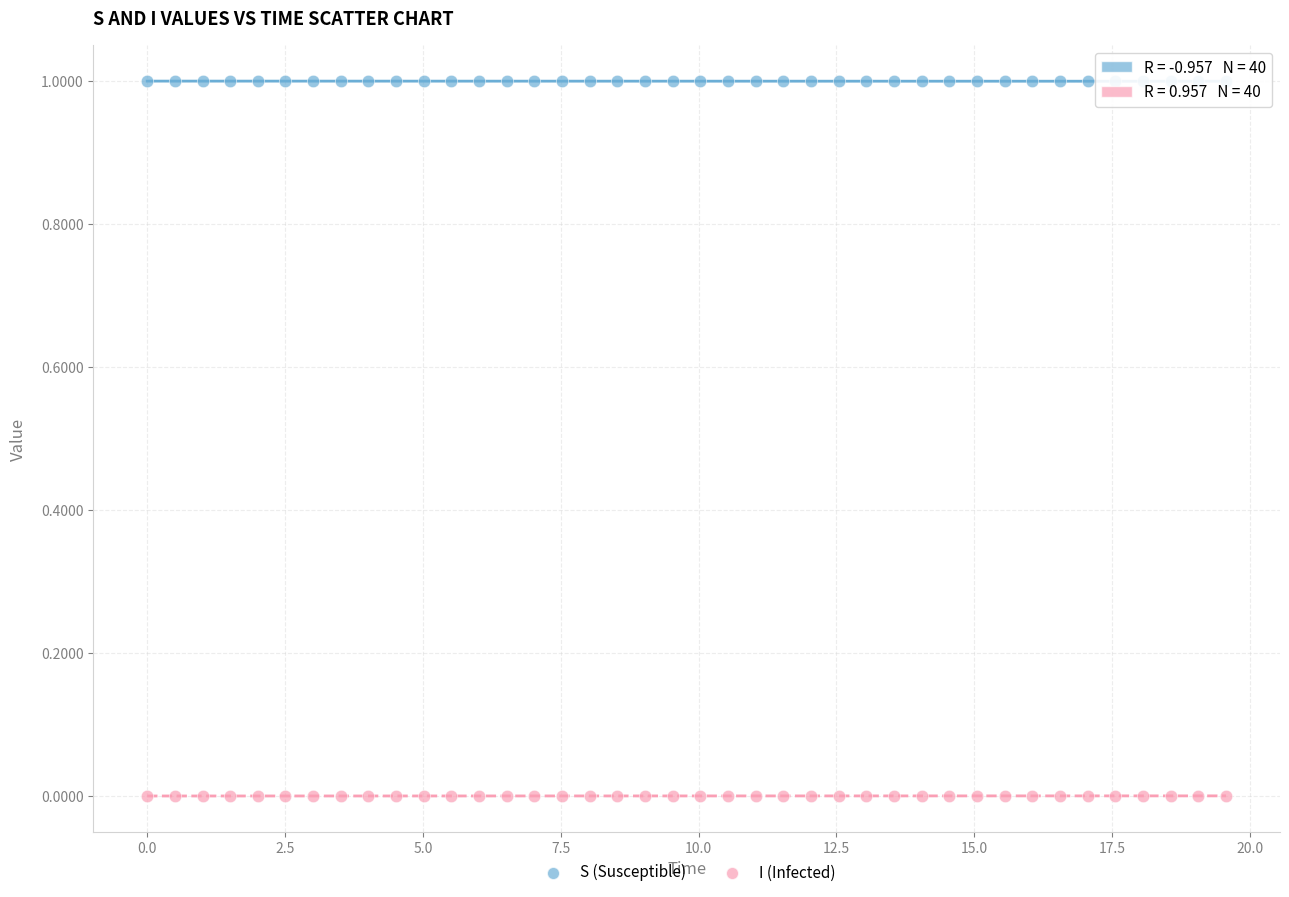

What is the X range (max minus min) for the scatter plot?

19.6